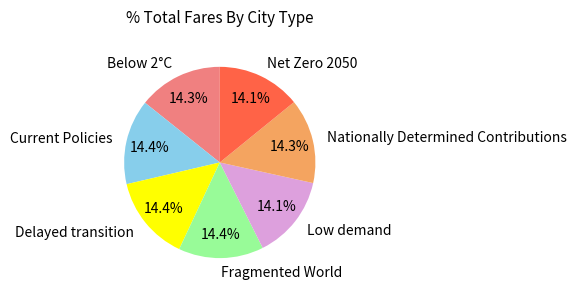

Is there any slice that represents more than half of the pie?

No